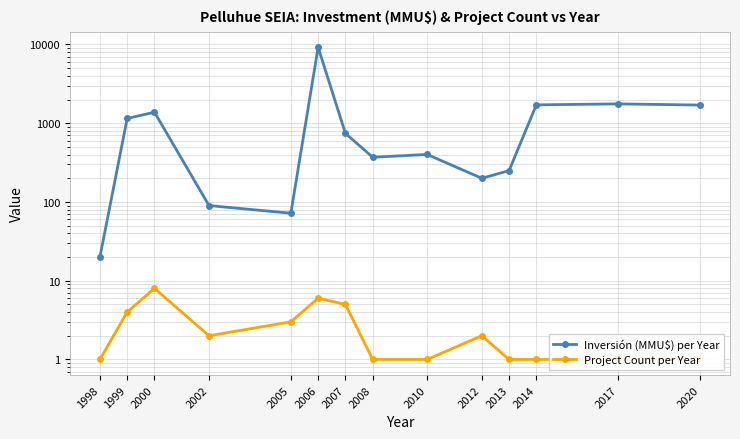

How many categories are shown in the chart?

14